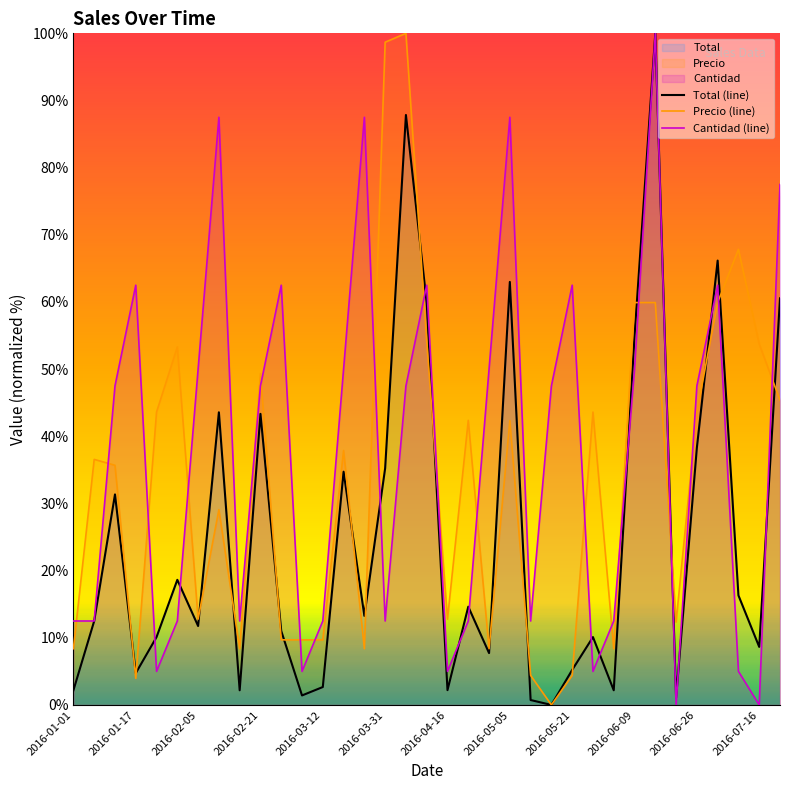

What is the spread (max minus min) of values at 2016-04-16?

10.6